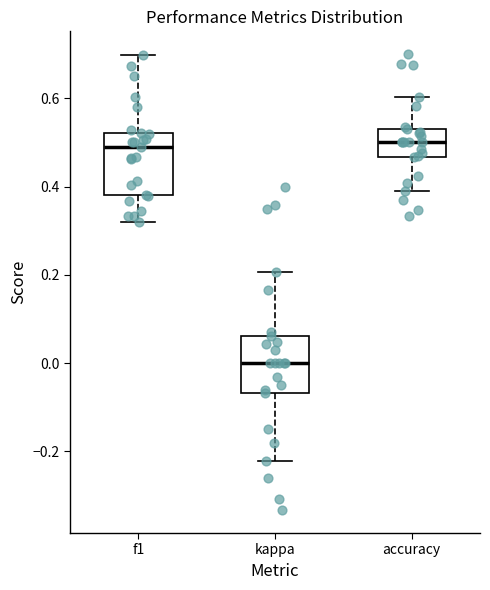

Reading left to right, transcribe this box plot: for each box, give where its median line is, the range the box spans, and where its two whiskers end, as read against the y-axis. The values are not printed on the chart, so give them approximately, as read against the axis.

f1: median 0.50, box 0.38 to 0.52, whiskers 0.32 to 0.70
kappa: median 0.00, box -0.06 to 0.06, whiskers -0.22 to 0.20
accuracy: median 0.50, box 0.46 to 0.54, whiskers 0.38 to 0.60